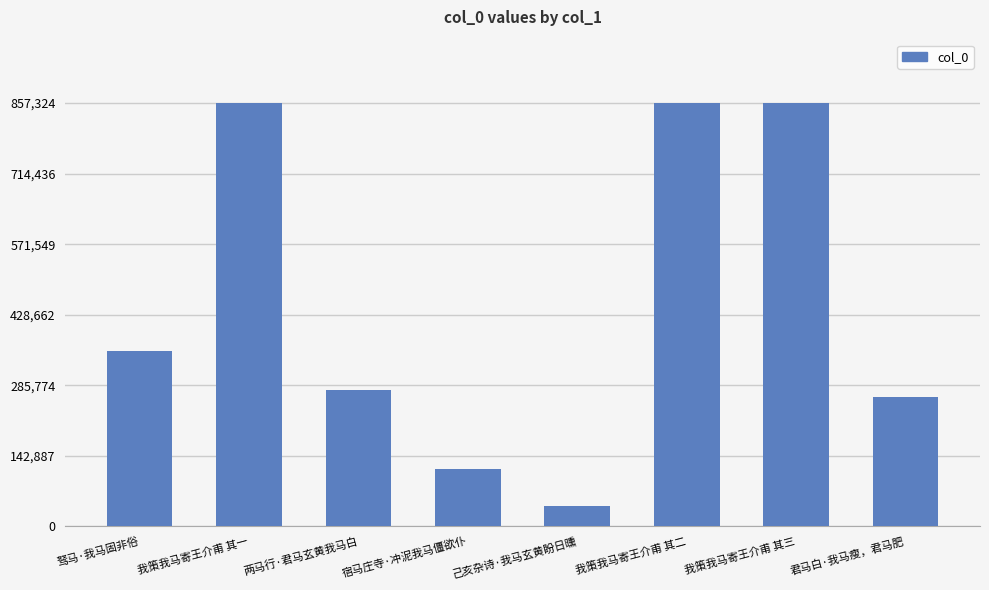

Is it true that the value at 我策我马寄王介甫 其二 is 857160?

True